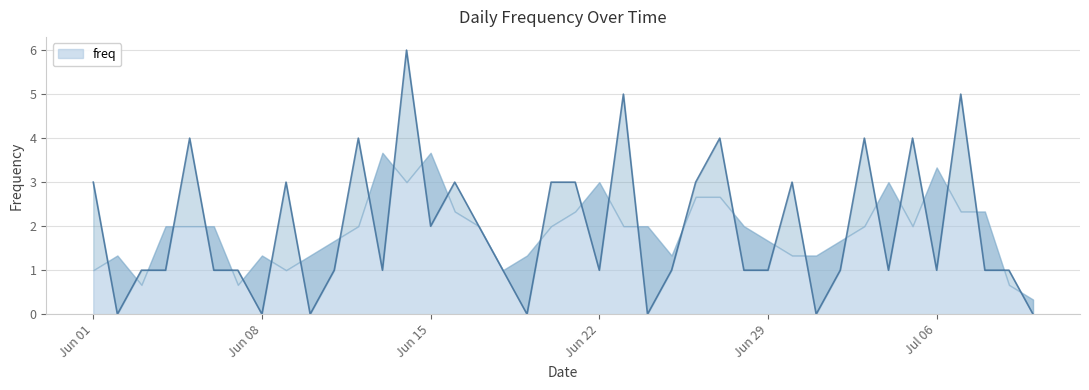

At which category does the data reach its first local peak?

2015-06-05